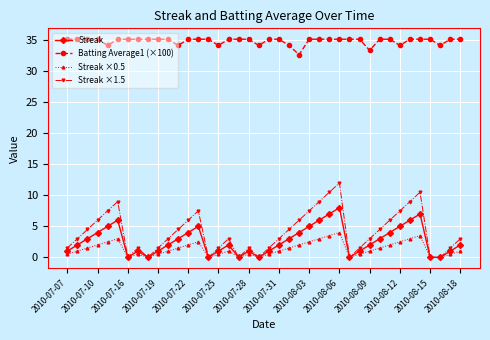

What is the value of the Streak point at the 27th from the left?

7.0